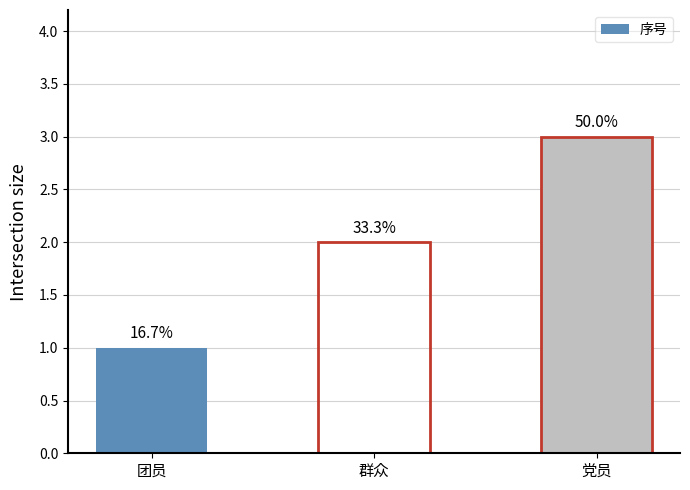

What is the change in value from 团员 to 党员?

+2